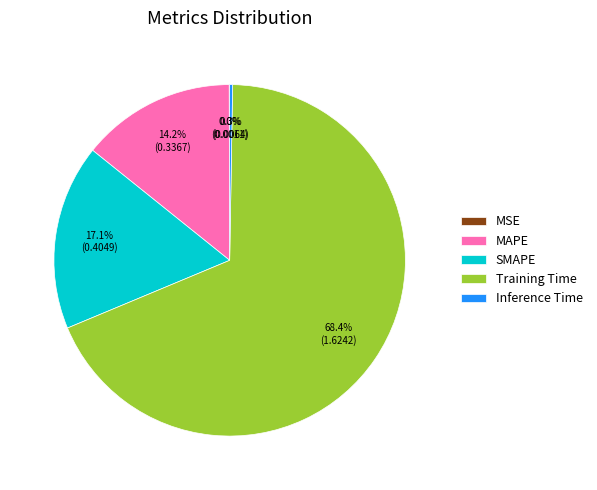

To the nearest percent, what is the difference between the MAPE and Training Time slice percentages?

54%